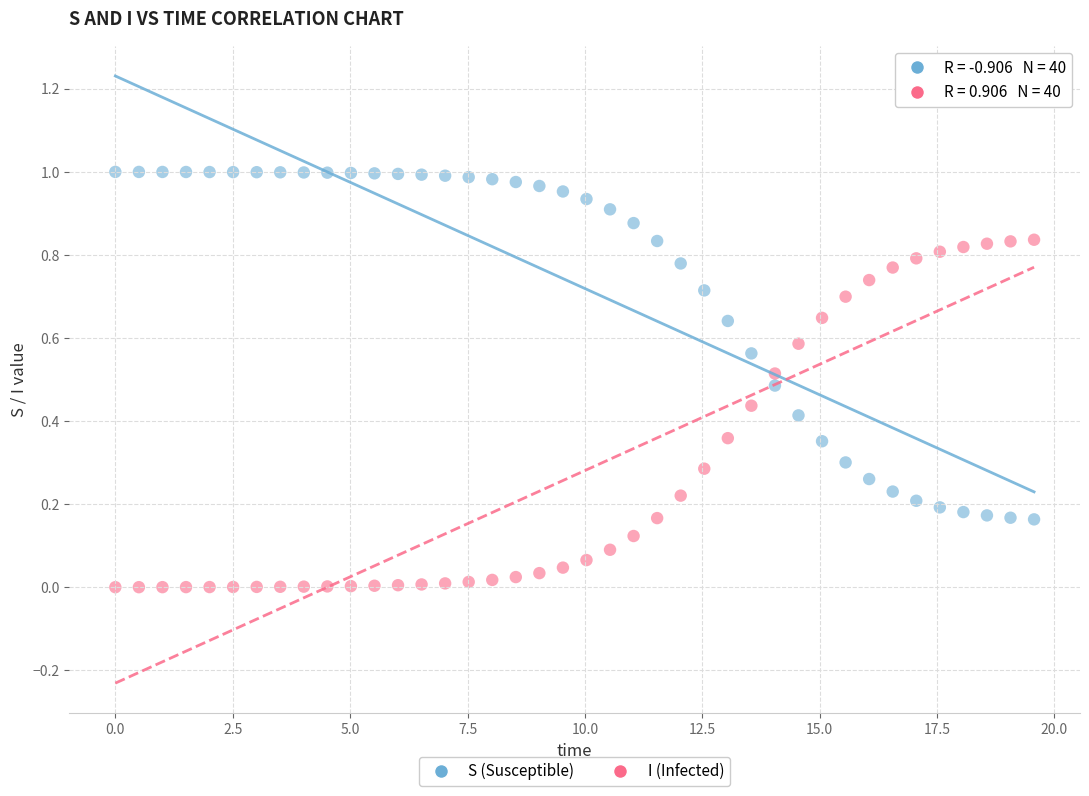

Which series reaches the maximum Y coordinate?

S (Susceptible)